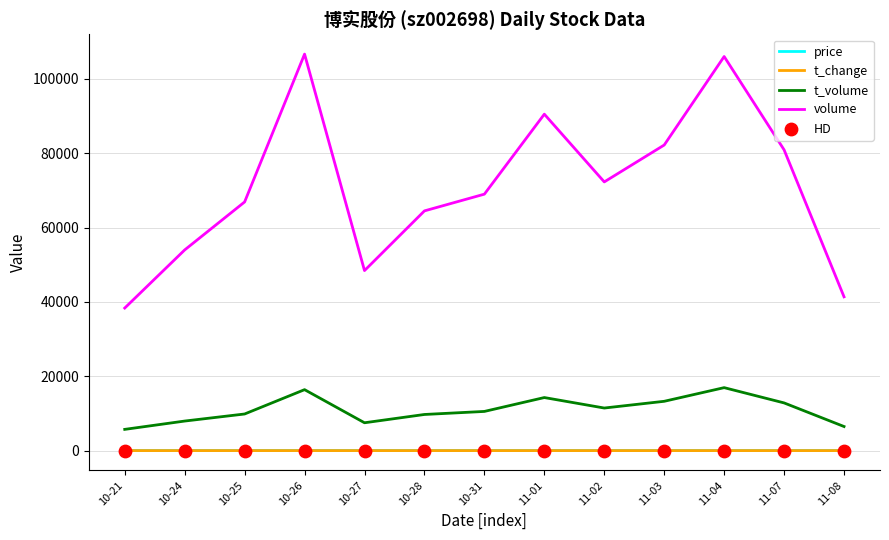

True or false: t_volume and volume intersect in this chart.

False